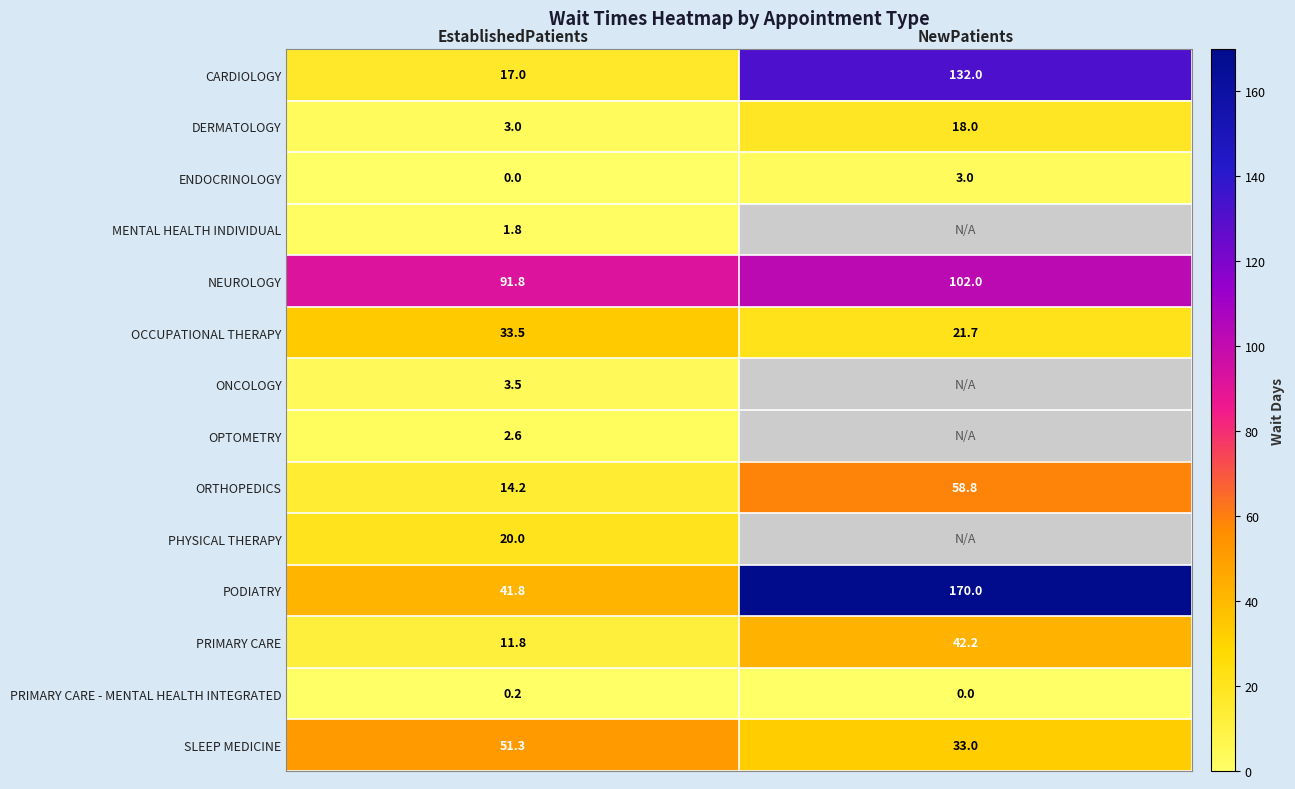

Is the value of CARDIOLOGY at EstablishedPatients greater than the value of MENTAL HEALTH INDIVIDUAL at EstablishedPatients?

Yes